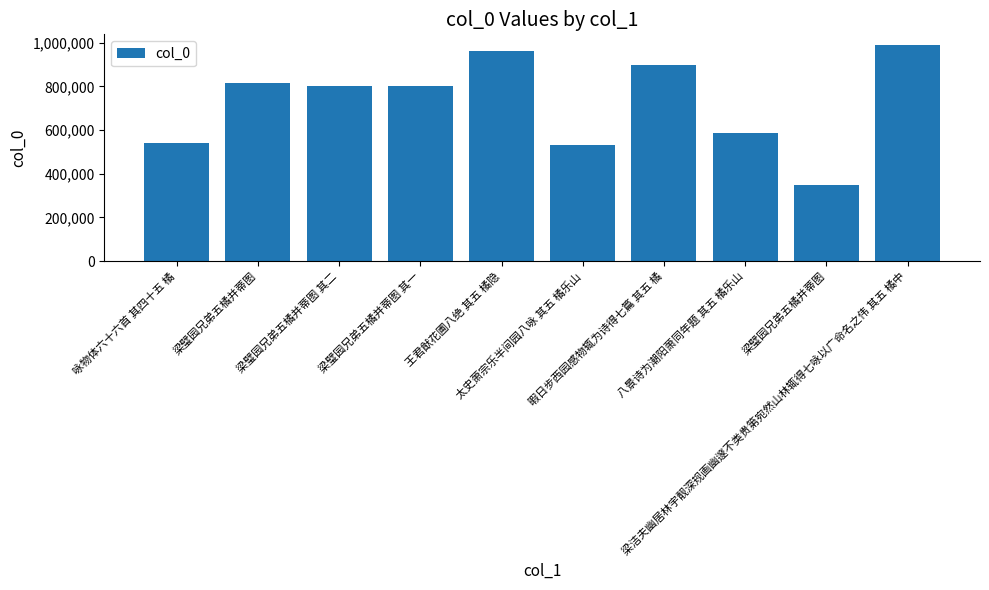

What is the ratio of the value at 八景诗为潮阳萧同年题 其五 橘乐山 to the value at 太史萧宗乐半间园八咏 其五 橘乐山?

1.1